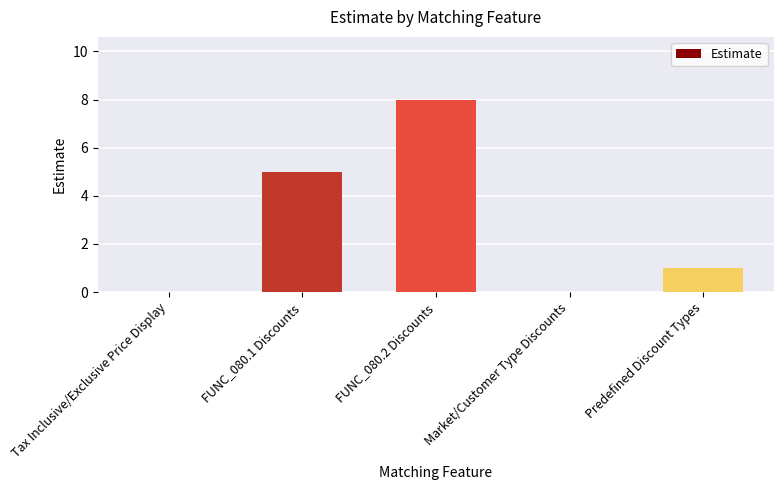

Which label corresponds to the largest value in the chart?

FUNC_080.2 Discounts